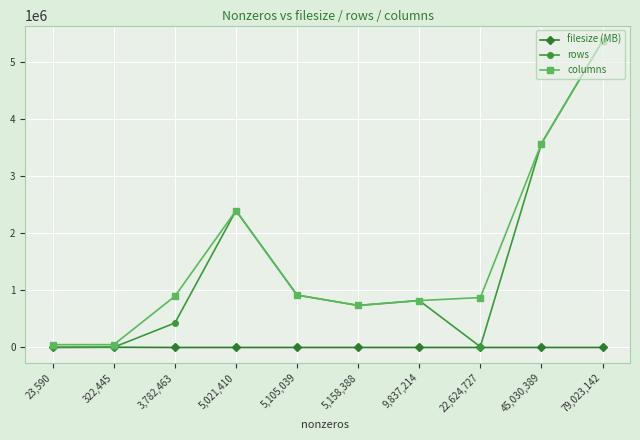

What is the highest value of the columns series?

5363260